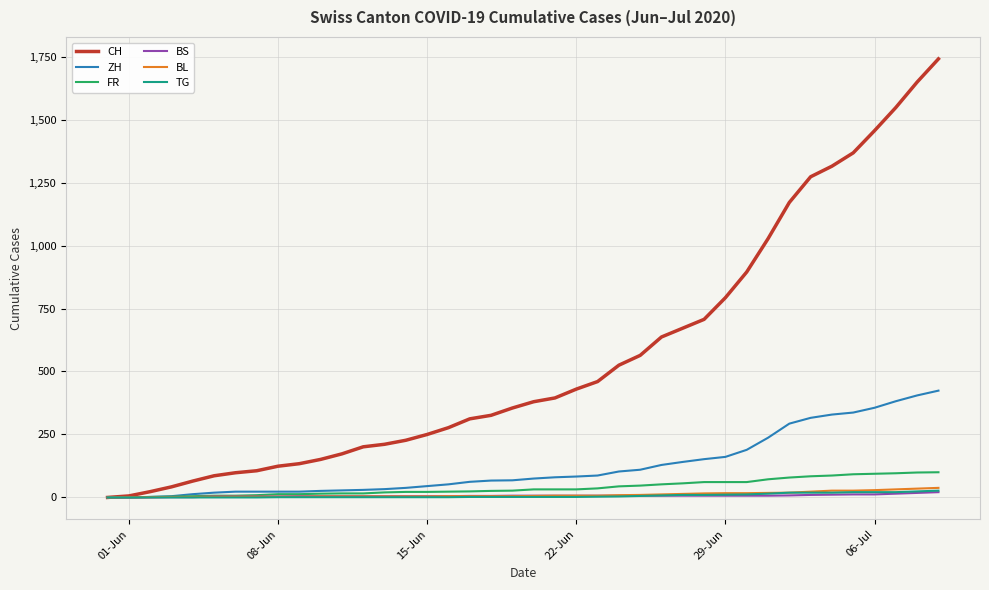

Which series has the largest range (max minus min)?

CH